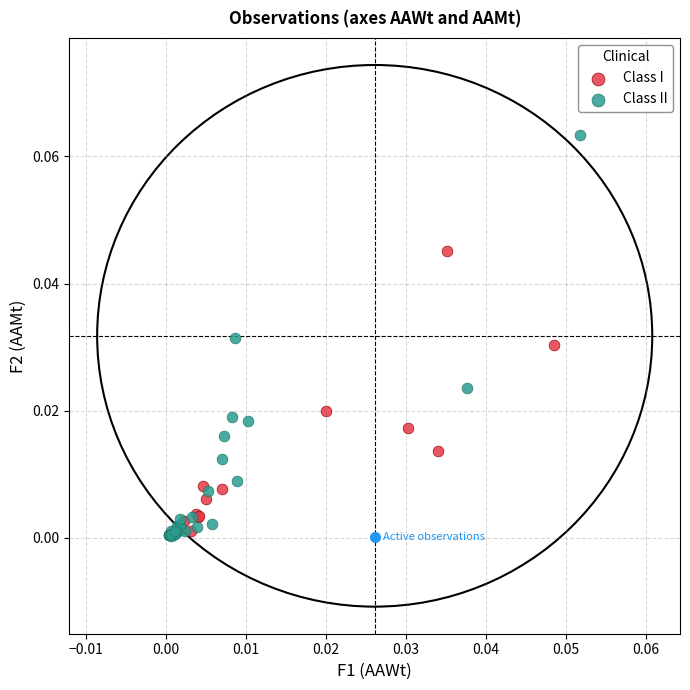

Which series reaches the maximum Y coordinate?

Class II